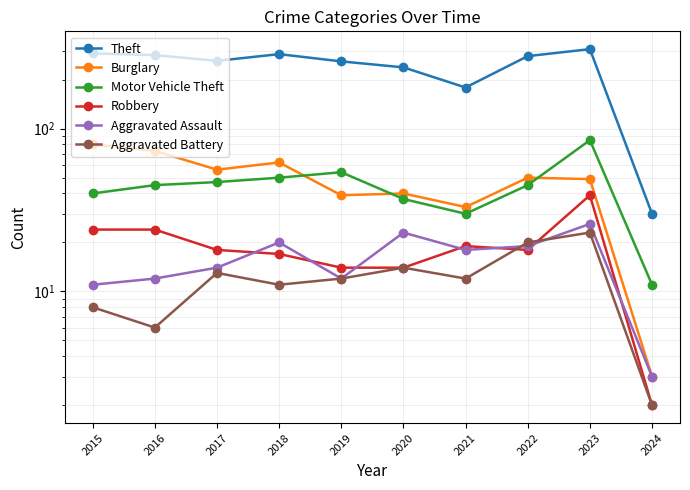

What is the value of the Robbery point at the 5th from the left?

14